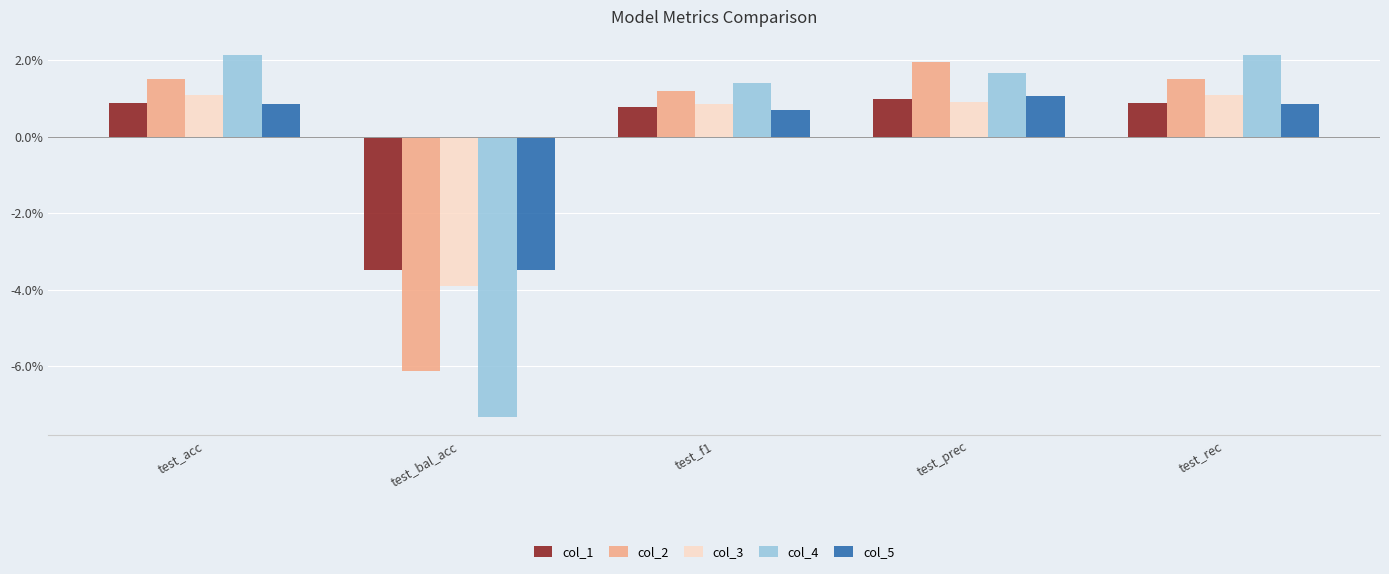

Rank the categories by col_2 value from lowest to highest.

test_bal_acc, test_f1, test_acc, test_rec, test_prec